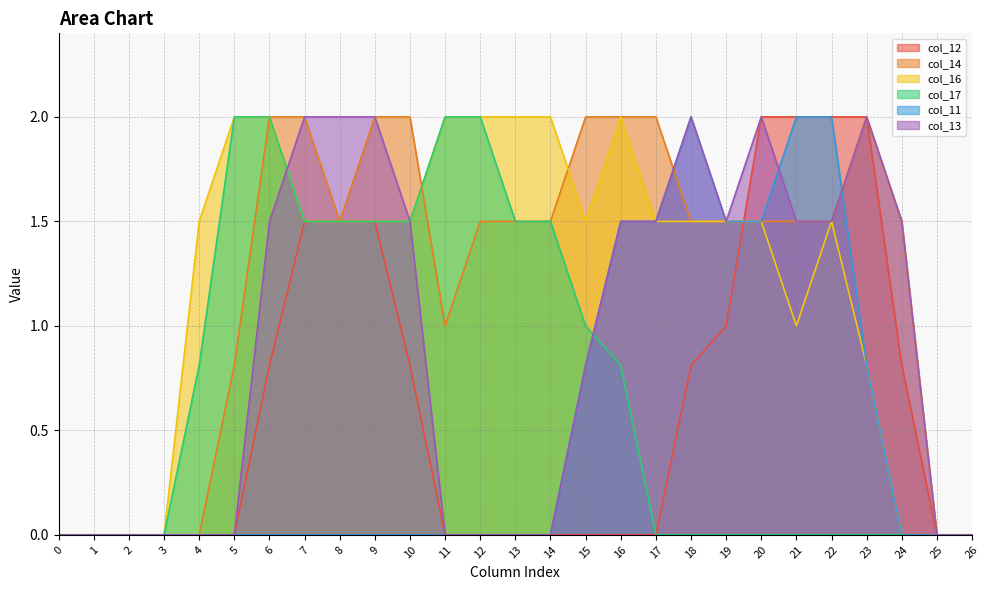

What are all the series names shown in the legend?

col_12, col_14, col_16, col_17, col_11, col_13